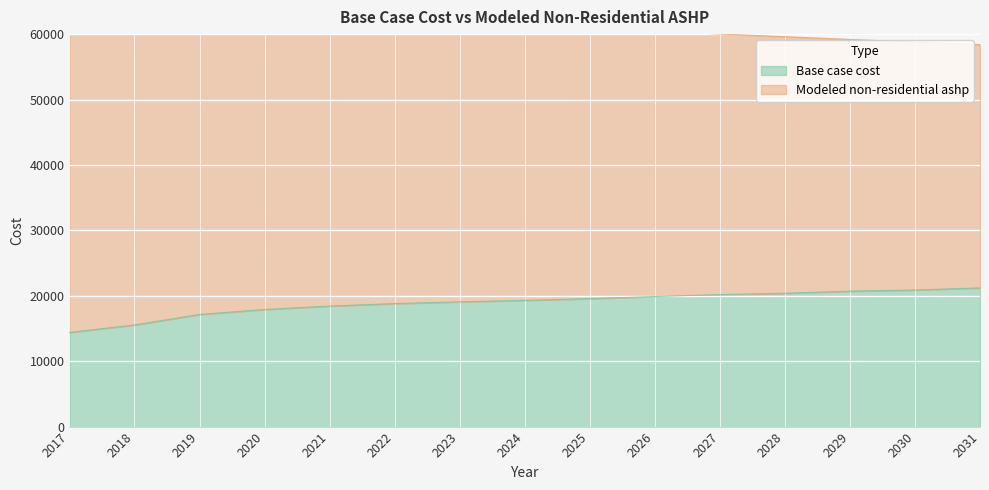

Which series has the largest range (max minus min)?

Modeled non-residential ashp